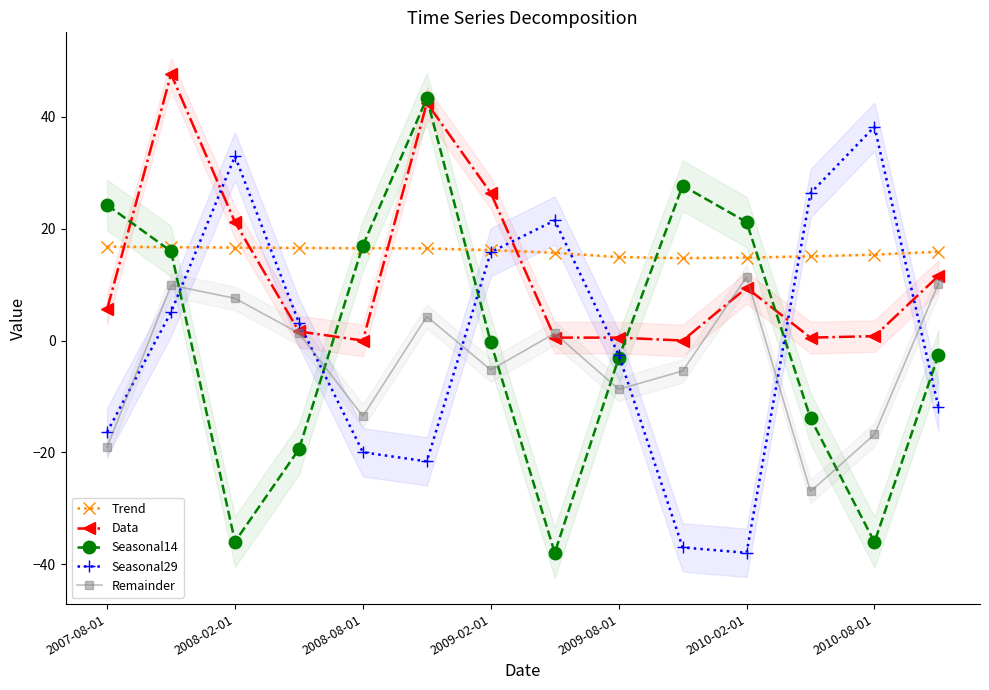

Is it true that Data equals 0.7 at 2009-02-01?

False